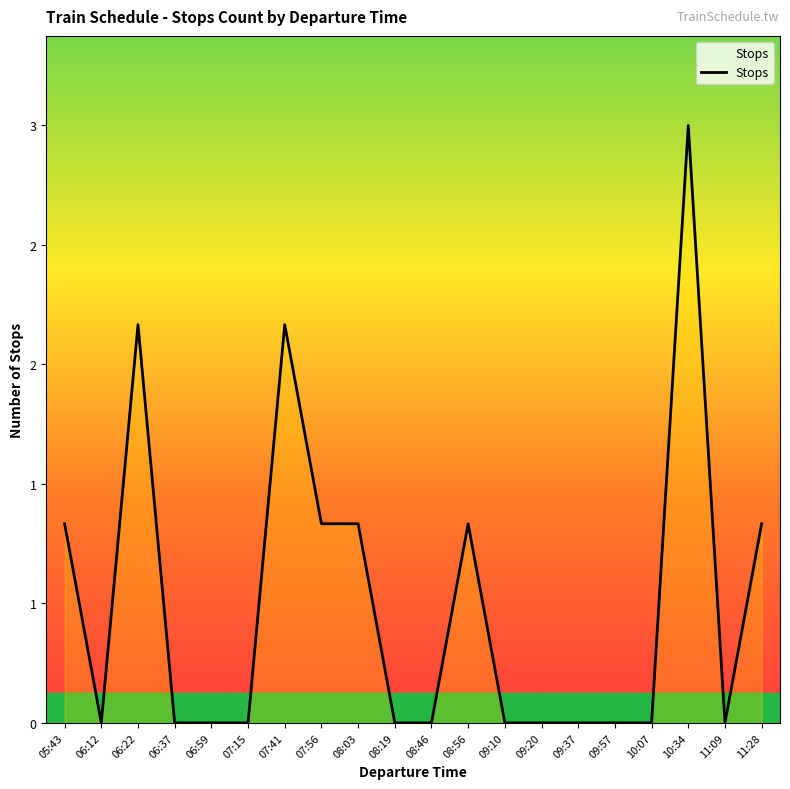

Count the number of values greater than 0.

8